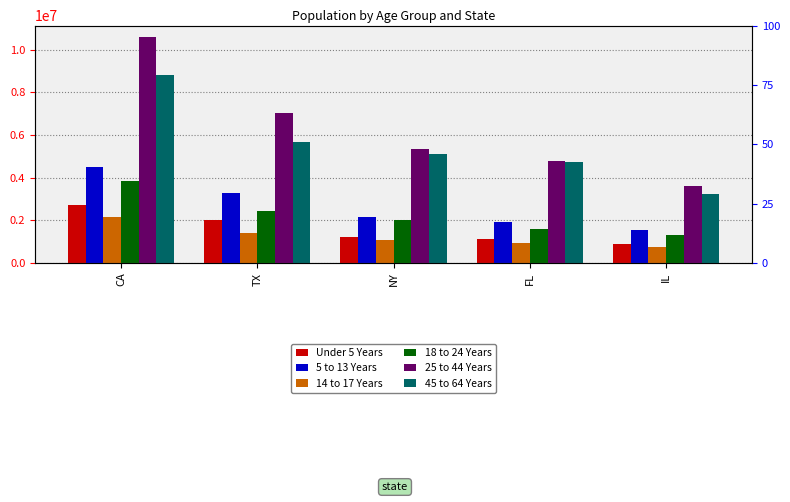

Are the bars grouped side by side (vs. stacked)?

Yes